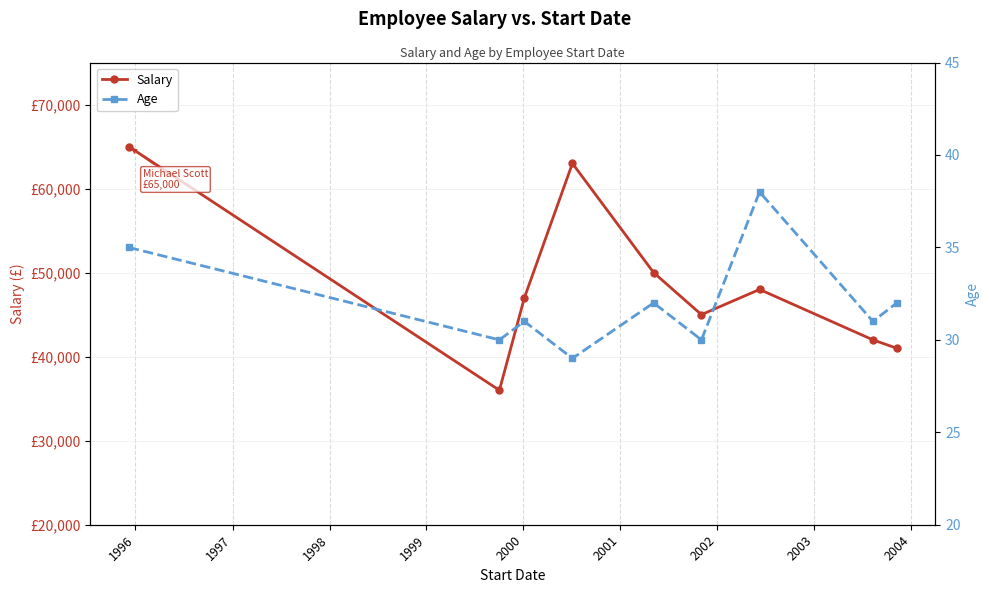

What is the difference between the maximum and minimum values in the Age series?

9